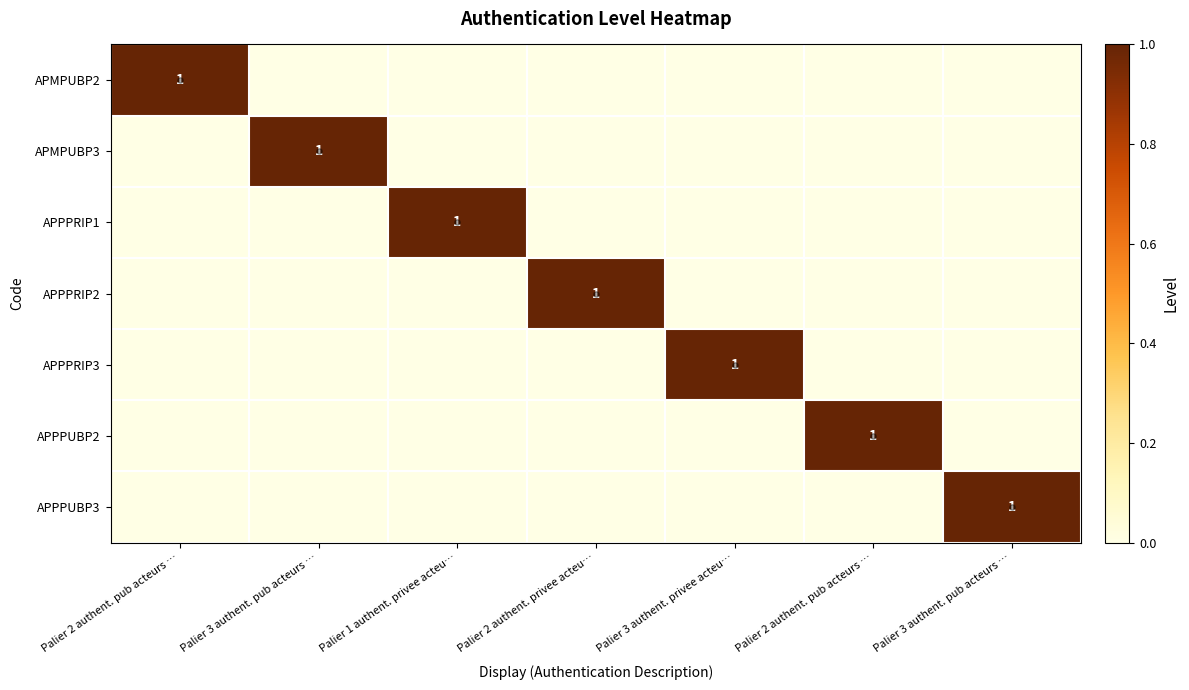

Which has a higher value, Palier 1 authent. privee acteu… or Palier 3 authent. pub acteurs …?

Palier 1 authent. privee acteu…